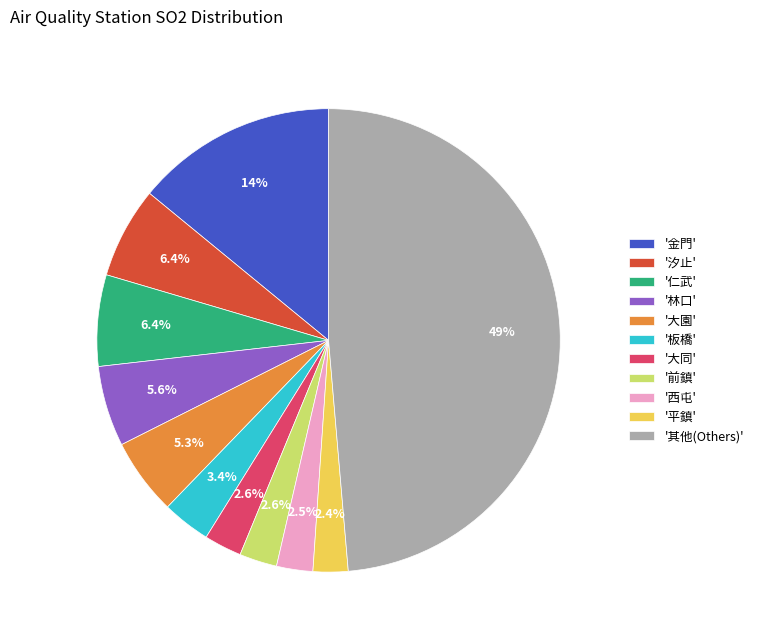

What percentage is NOT represented by '板橋'?

96.6%